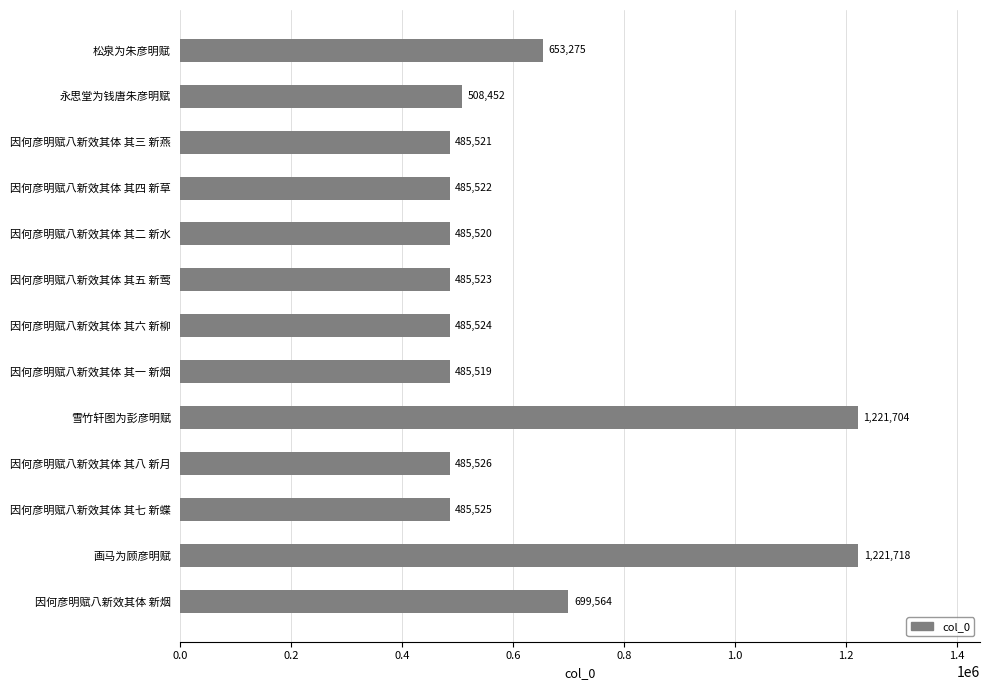

What is the sum of all values?

8188893